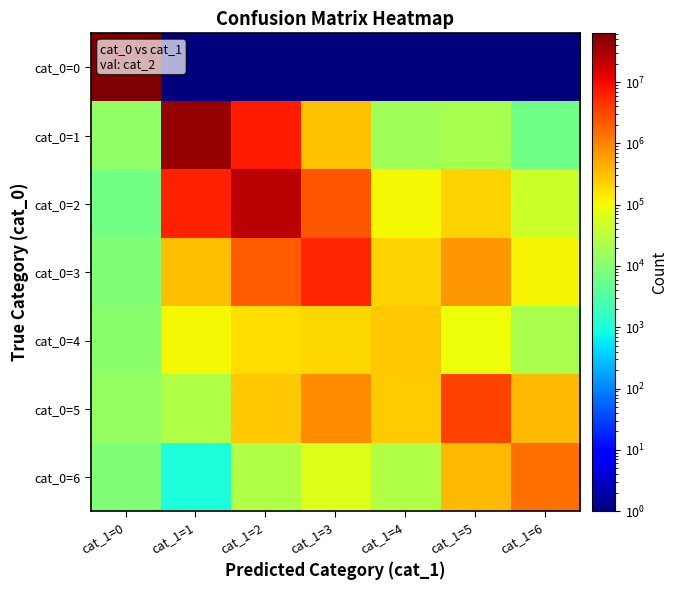

What is the total value across all series at cat_1=0?

62523142